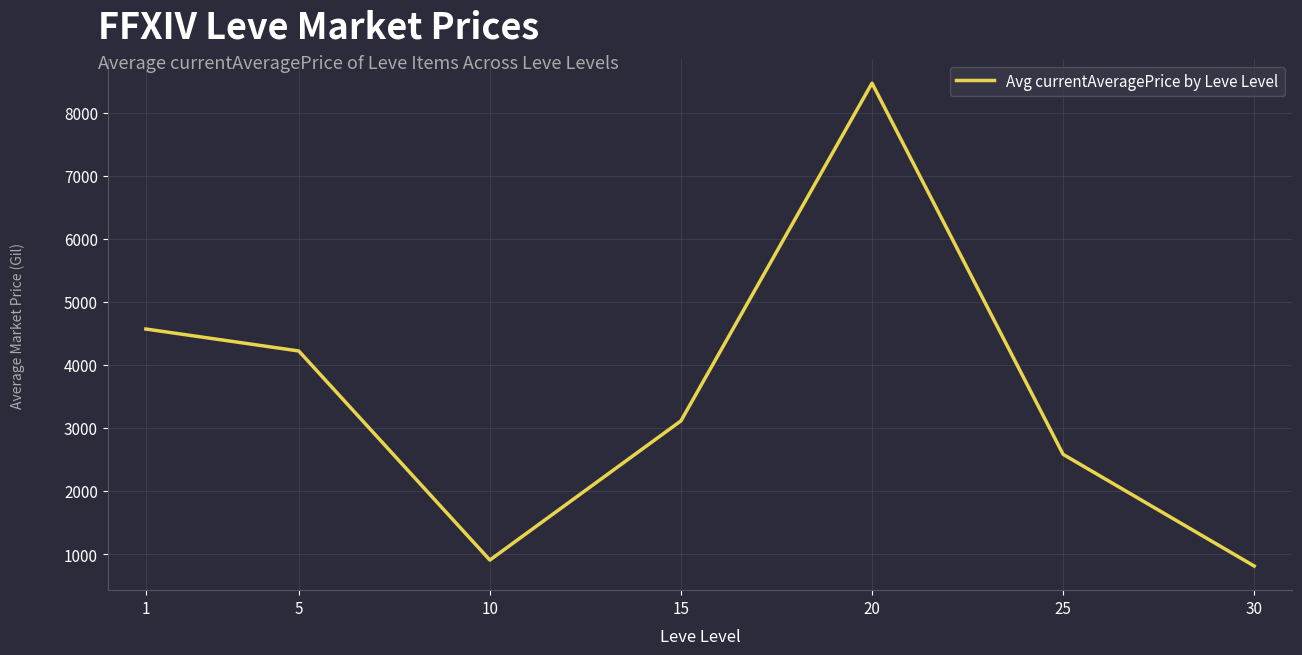

List the labels in order of value, largest first.

20, 1, 5, 15, 25, 10, 30